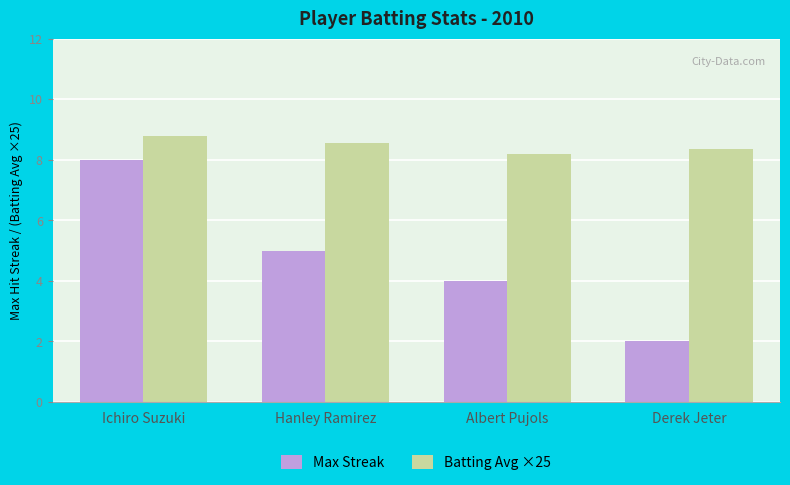

What is the maximum value shown in the chart?

8.8